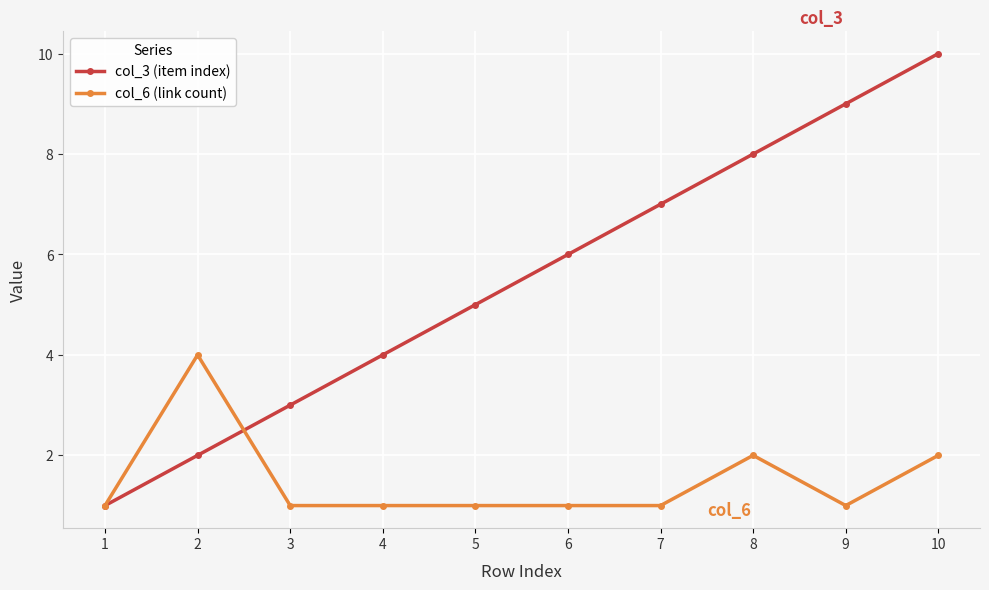

How many lines are shown in the chart?

2